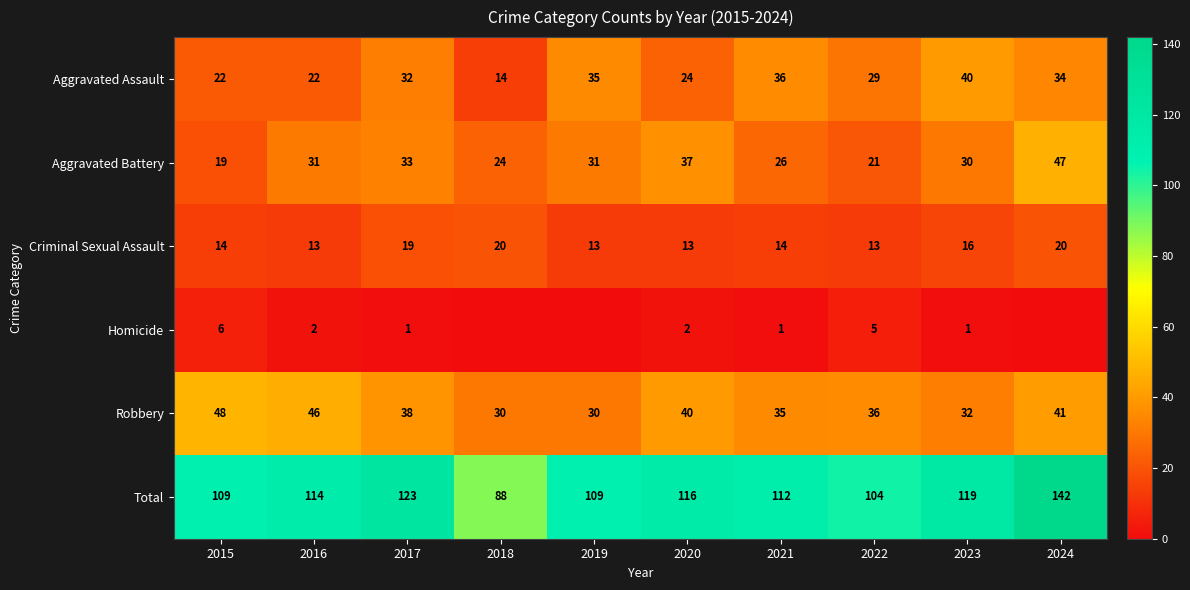

How many data points in Aggravated Battery are less than 31?

5